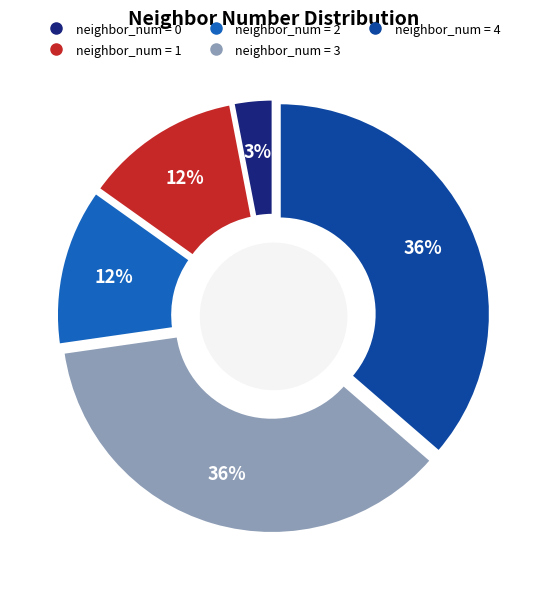

True or false: 3 accounts for 1% of the total.

False